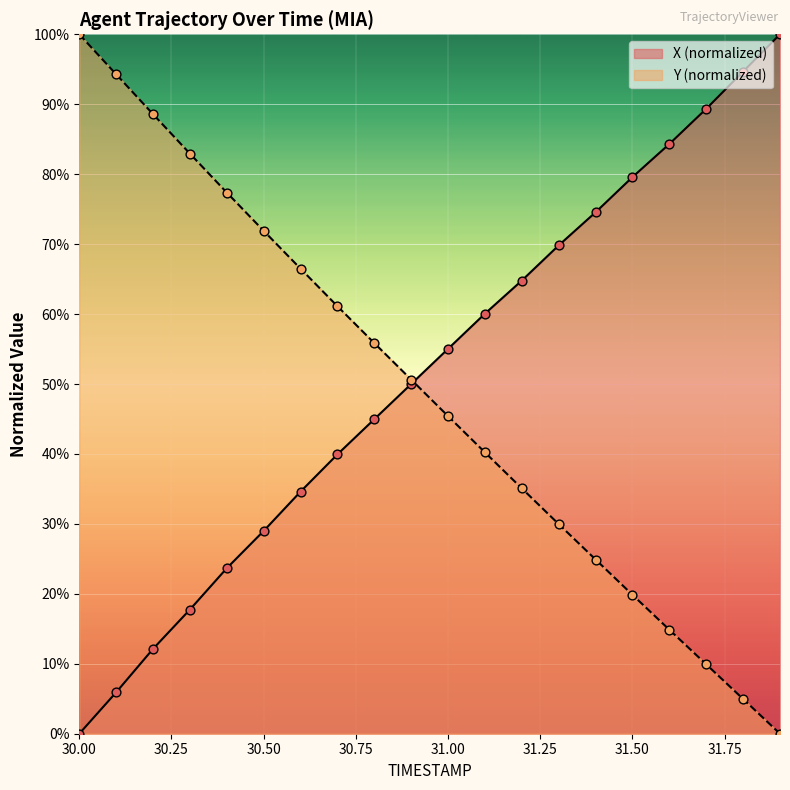

What are all the series names shown in the legend?

X (normalized), Y (normalized)